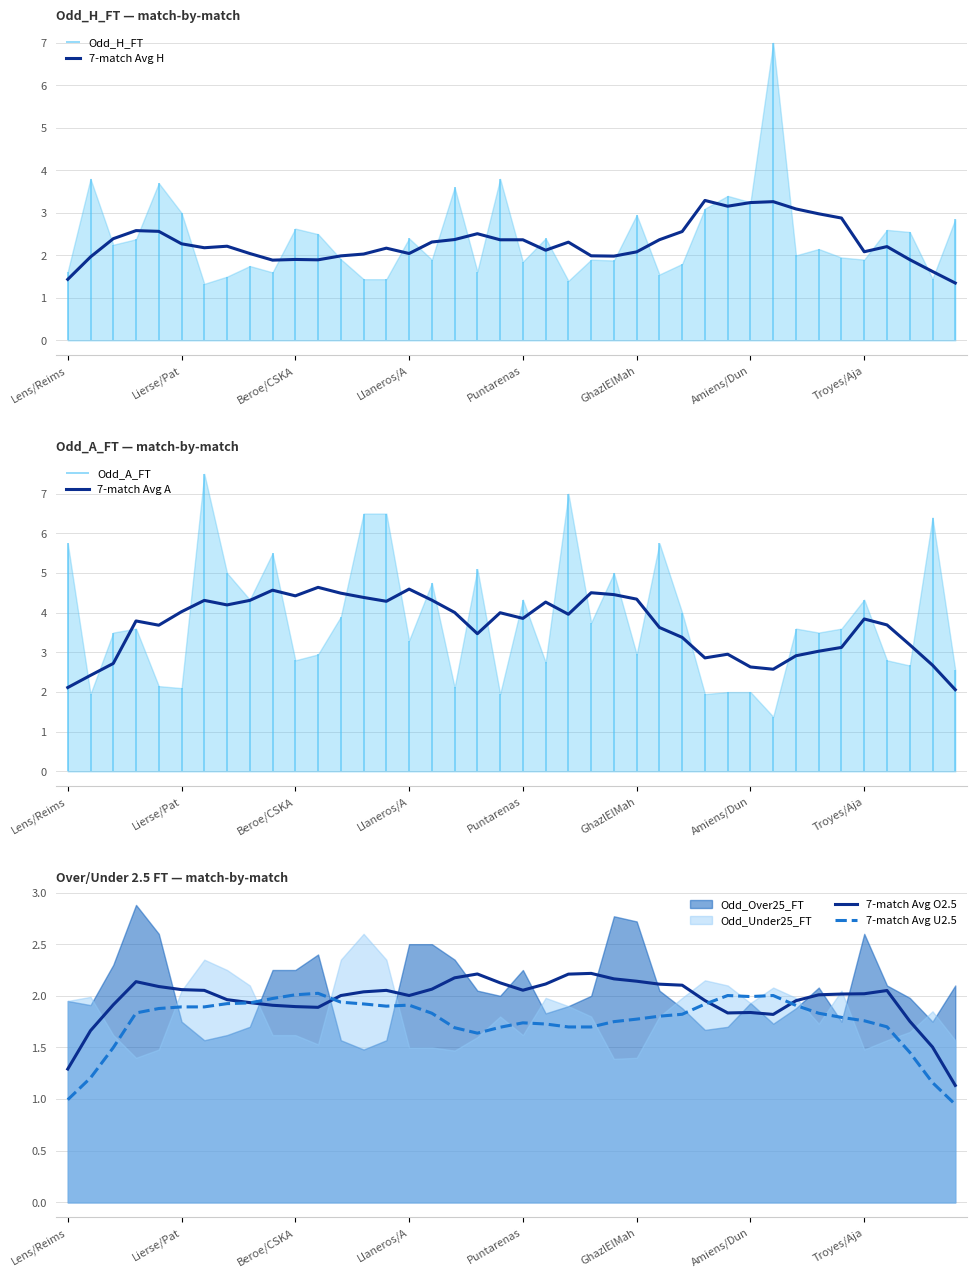

What is the total value across all series at 31?

9.7